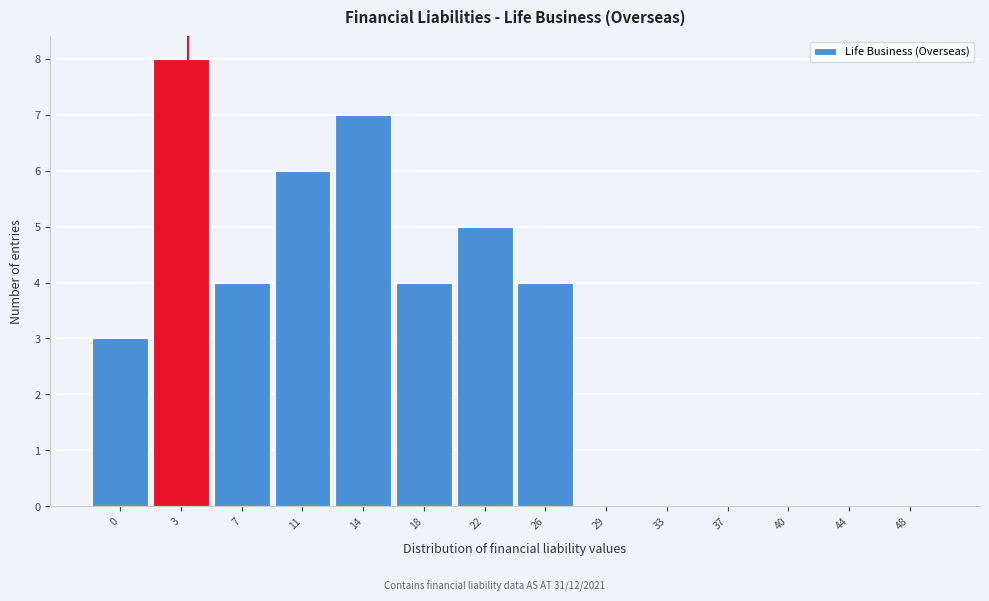

Reading left to right, what are all the values shown in this chart?

0=3	3=8	7=4	11=6	14=7	18=4	22=5	26=4	29=0	33=0	37=0	40=0	44=0	48=0